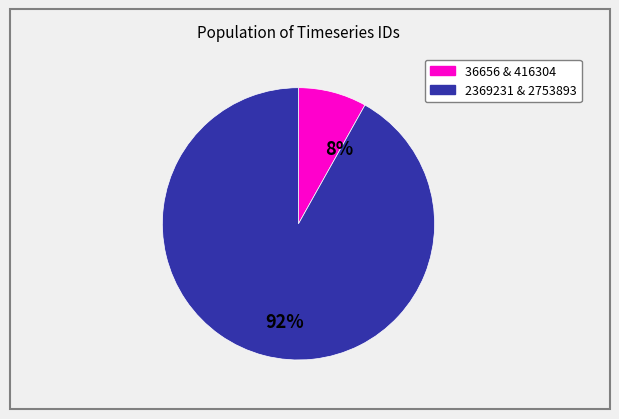

To the nearest percent, what is the average slice percentage?

50%